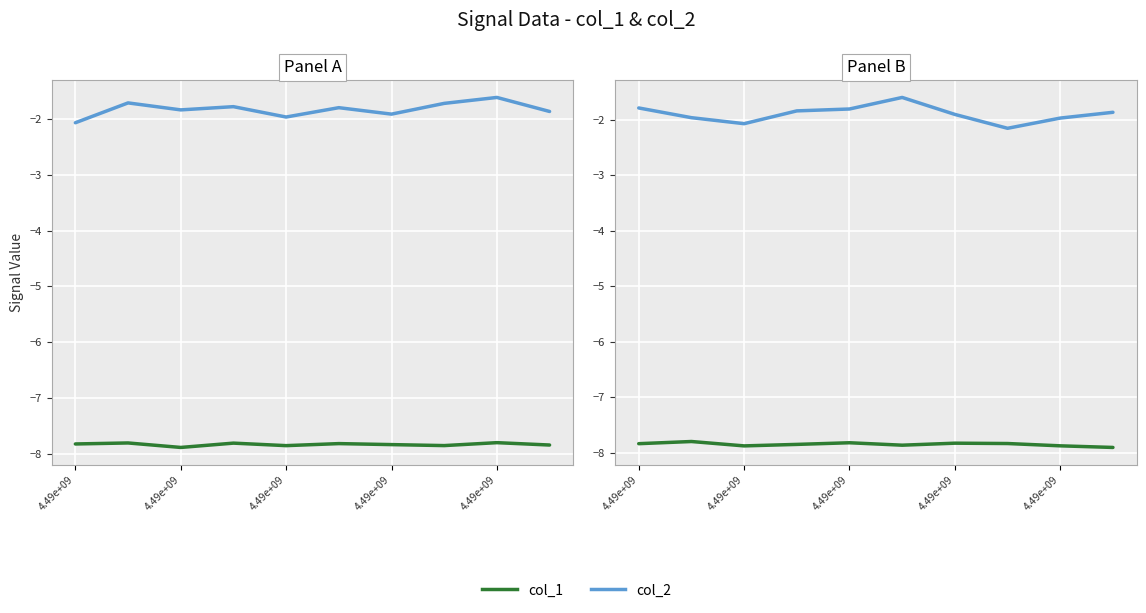

Between 4.49e+09 and 4.49e+09, which series saw the biggest shift?

col_2